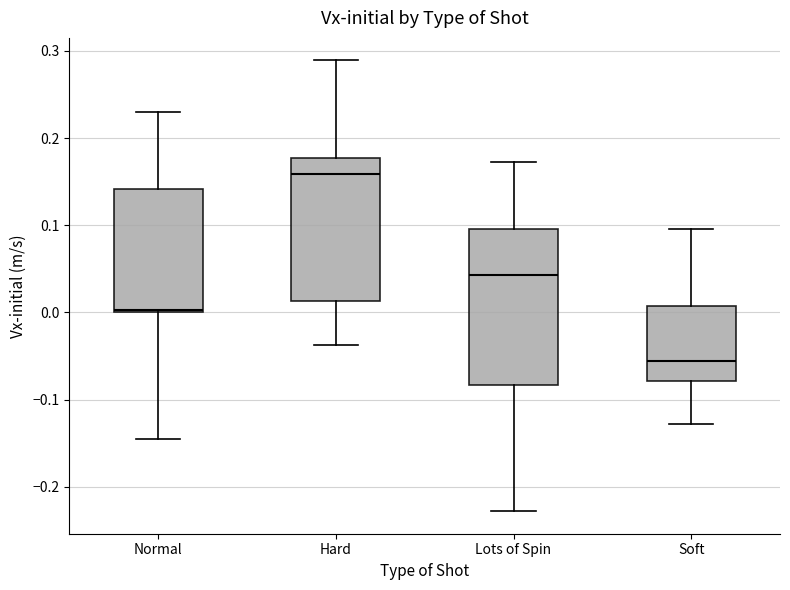

Which box's median line is the highest?

Hard